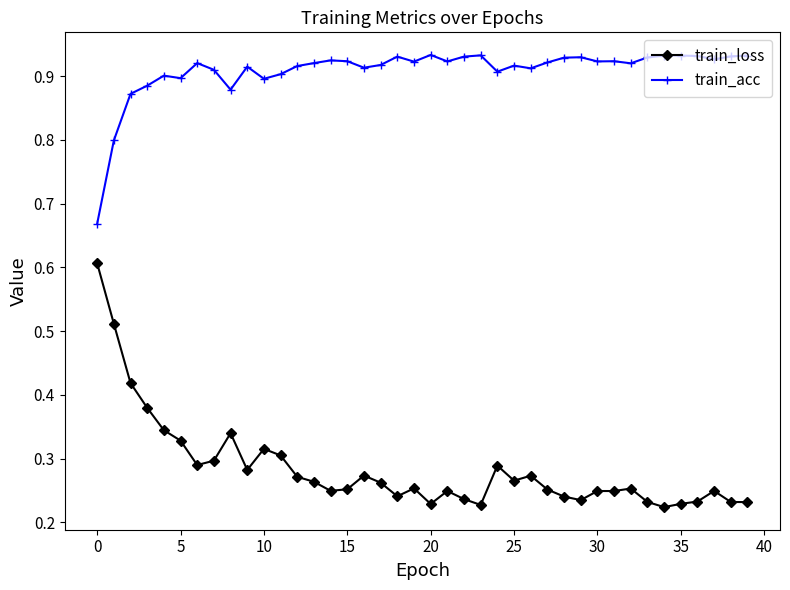

True or false: train_acc has more than 2 interior local peaks.

True